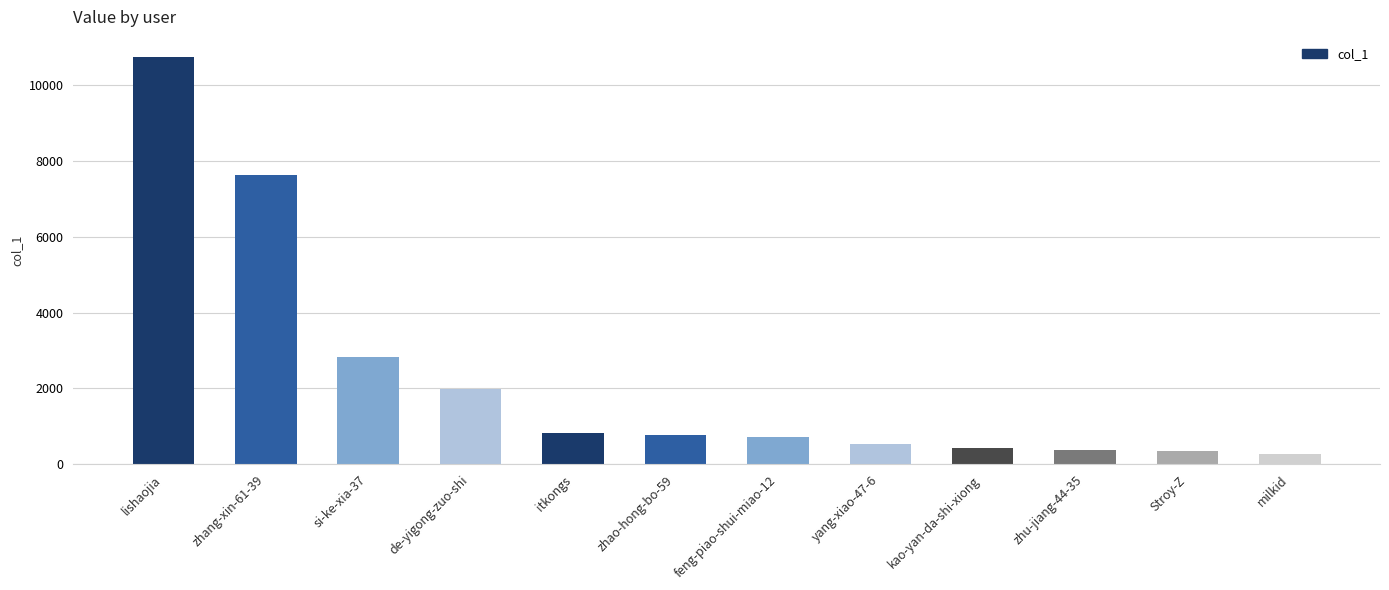

Is it true that the value at lishaojia is 18584?

False